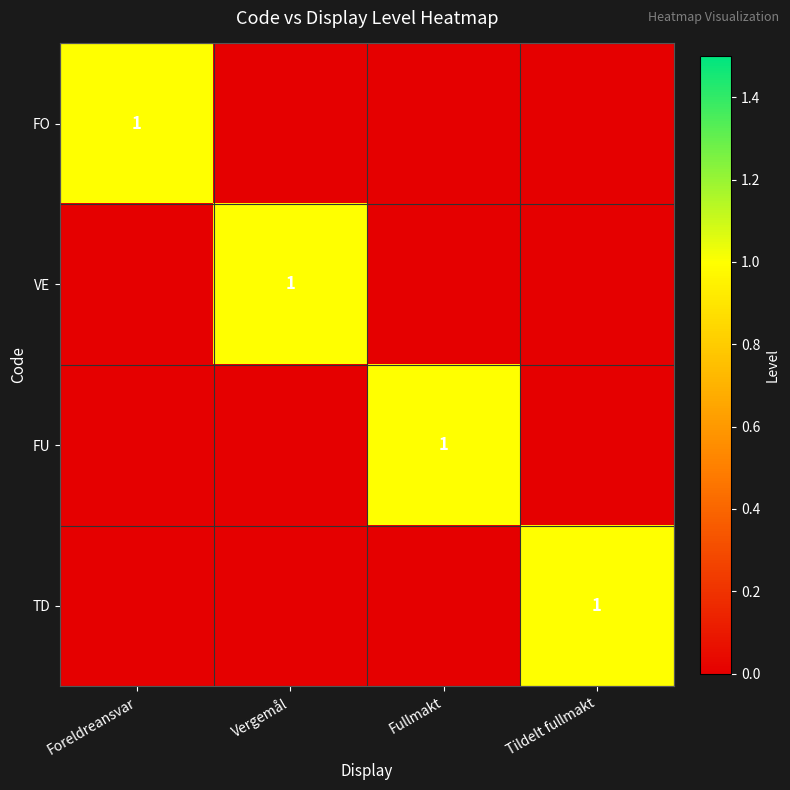

The value of TD at Tildelt fullmakt is 1. True or false?

True